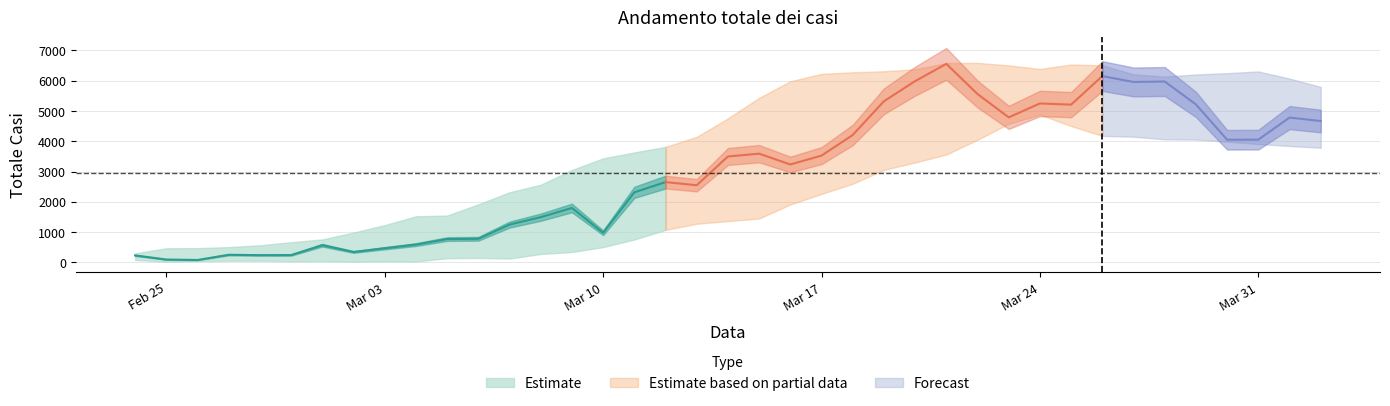

What position from the left is 2020-04-02?

39